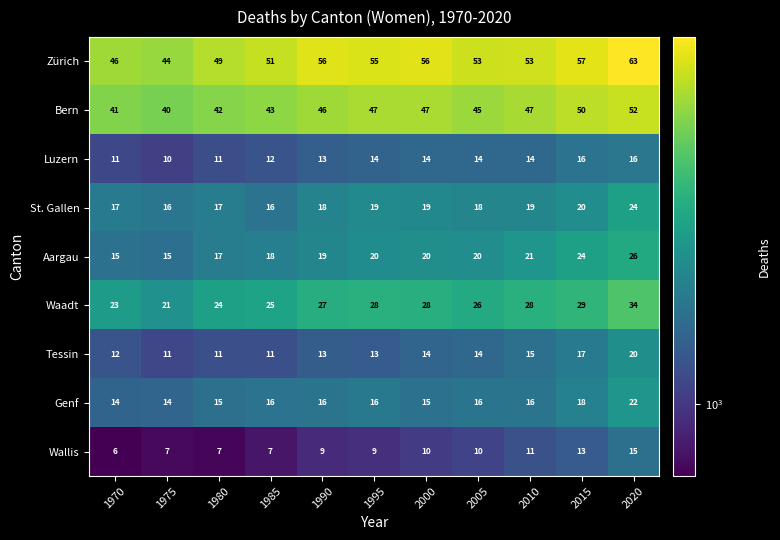

What is the difference between the maximum and minimum values in the Aargau series?

11